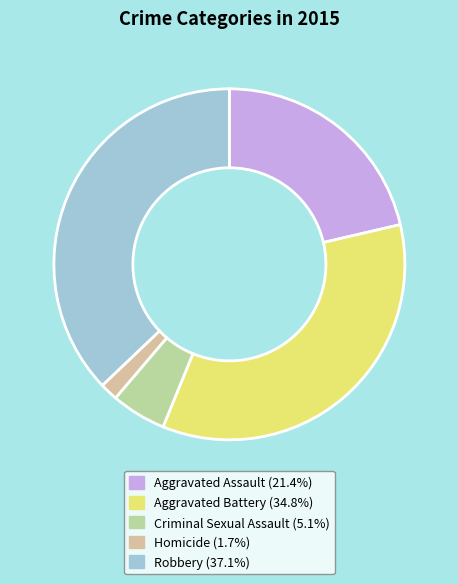

The Criminal Sexual Assault slice represents 1% of the pie. True or false?

False